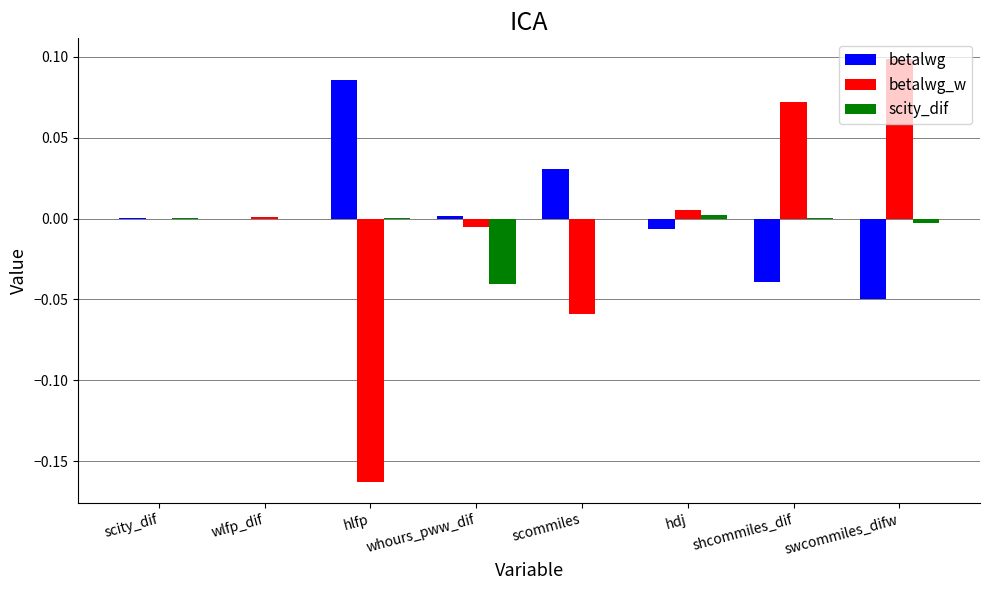

How many series are shown in this chart?

3